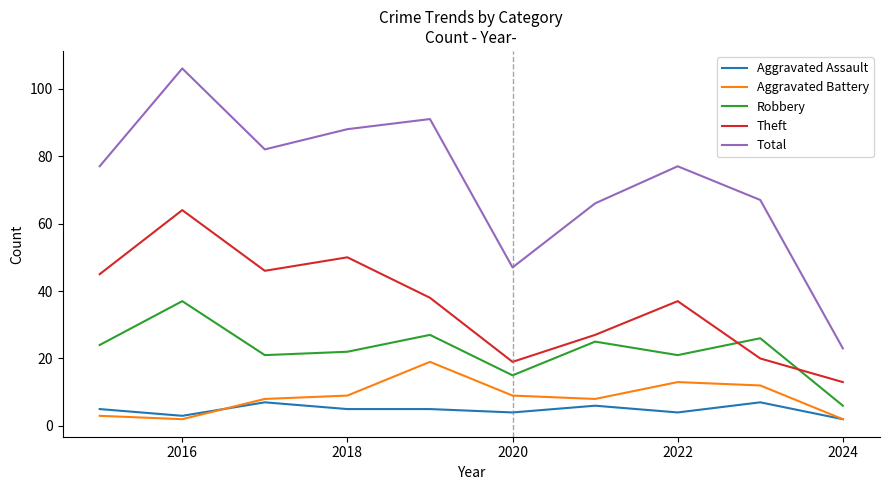

Which series has the widest spread of values?

Total